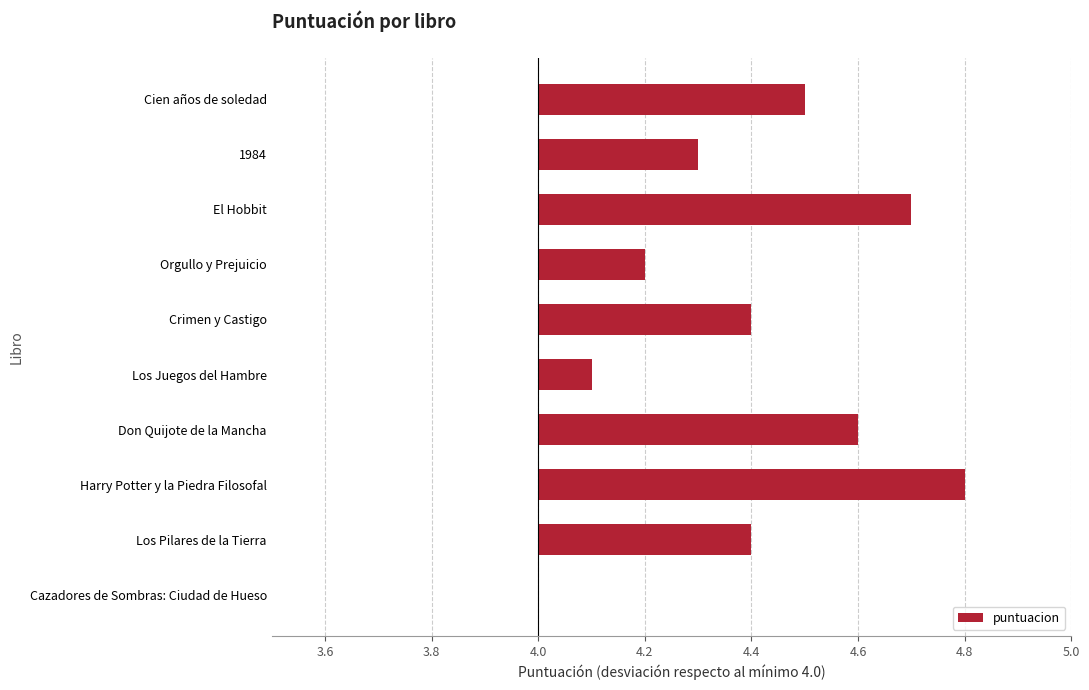

Which category has the highest value across all series?

Harry Potter y la Piedra Filosofal